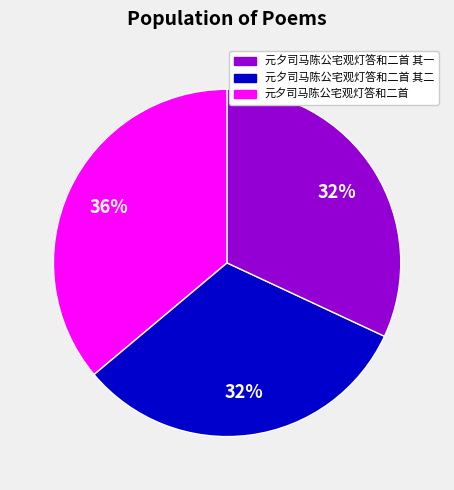

Is there any slice that represents more than half of the pie?

No